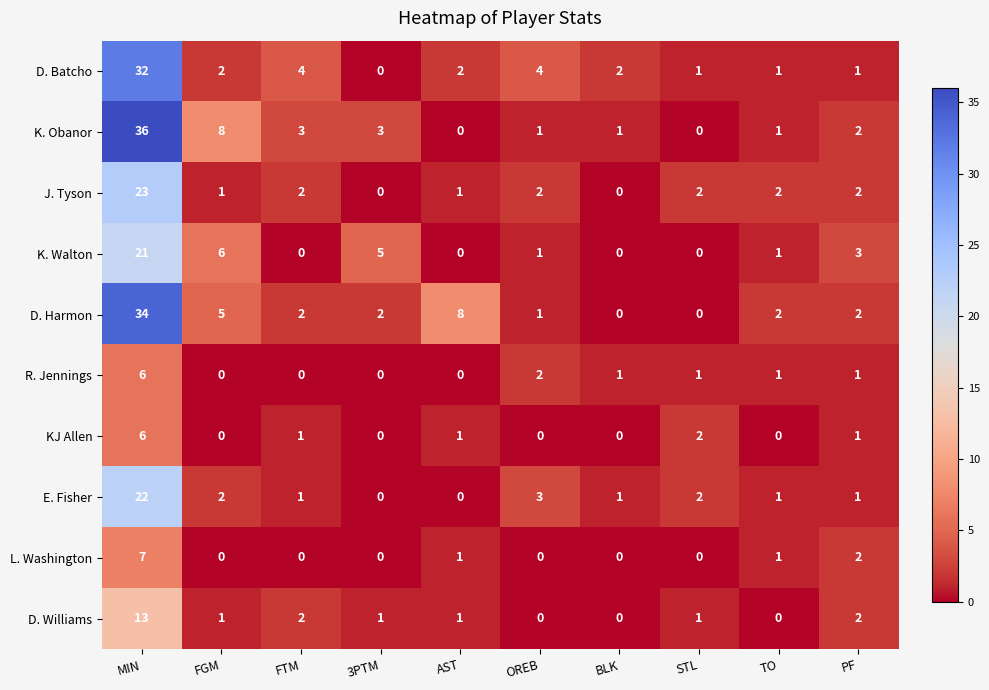

At how many categories does at least one series exceed 28?

1